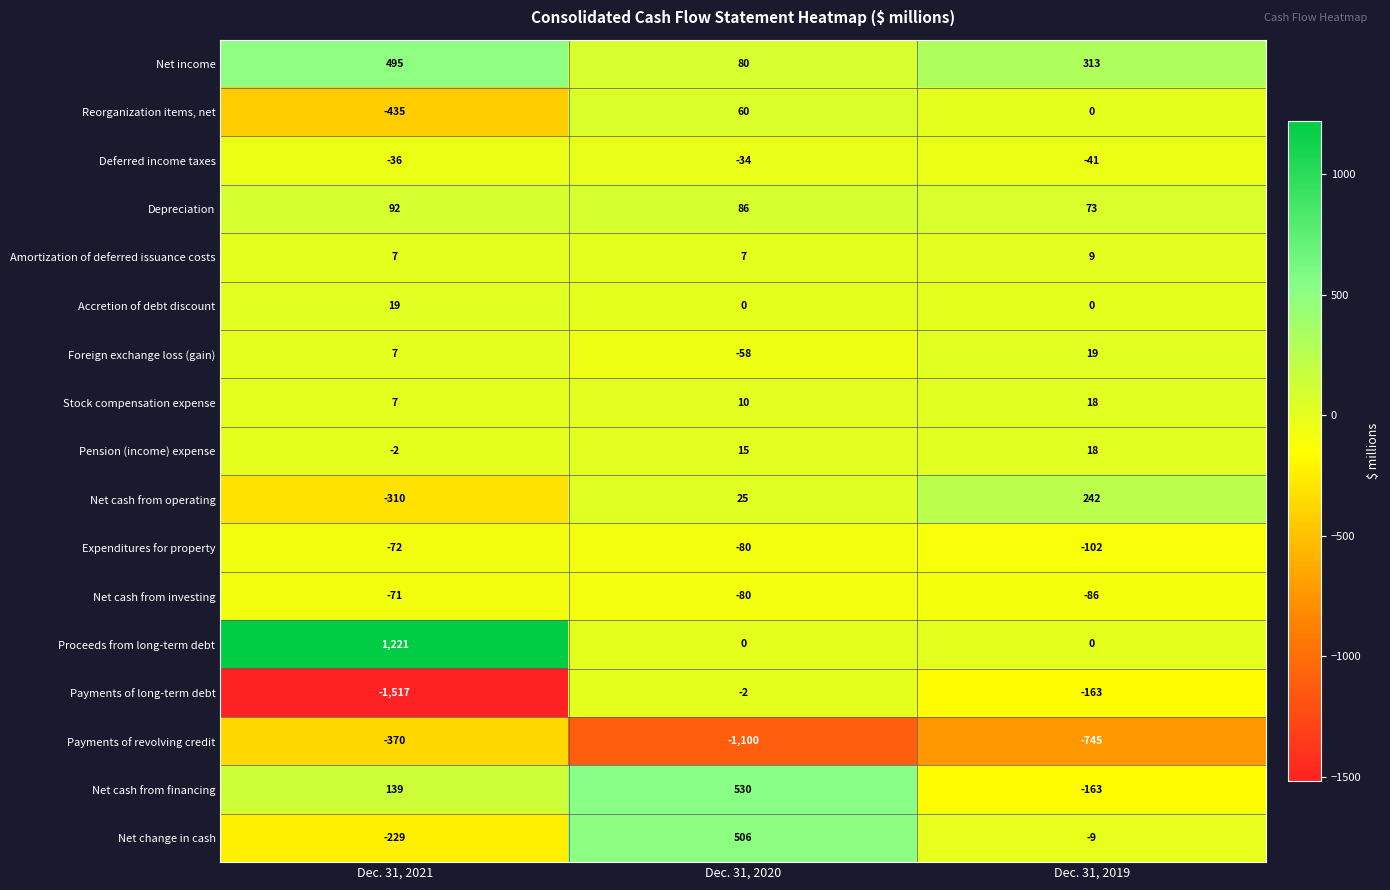

Which series has the largest range (max minus min)?

Payments of long-term debt